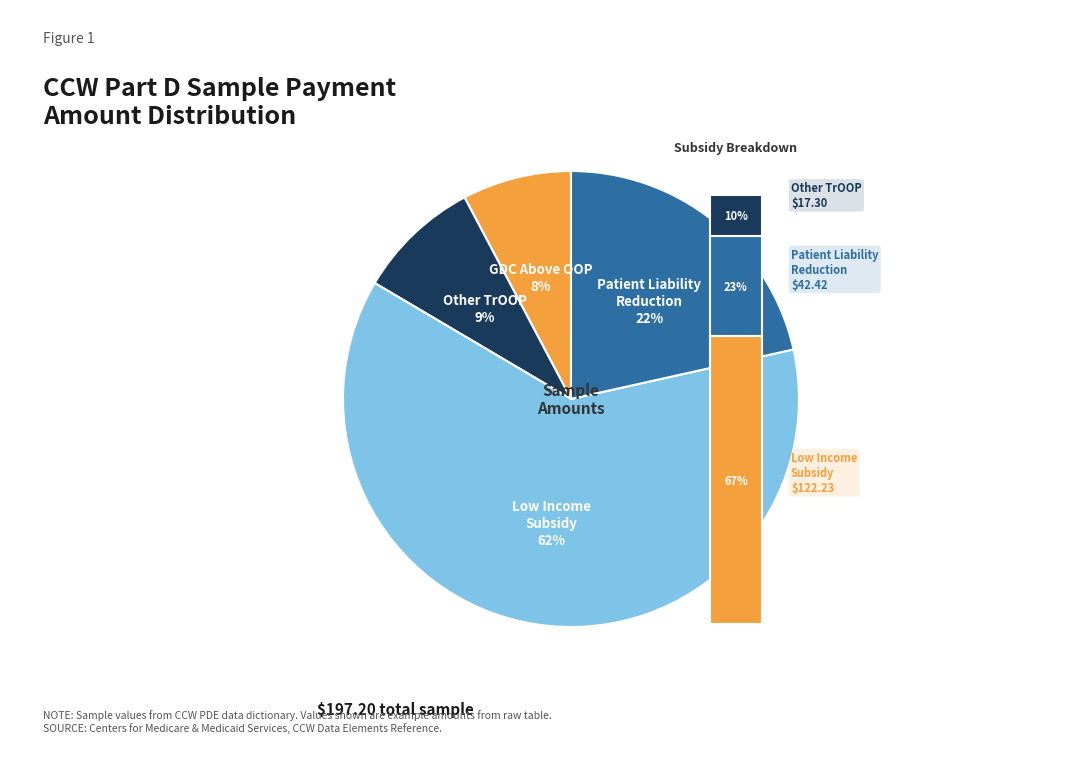

What portion of the pie excludes OTHR_TROOP_AMT?

91.2%